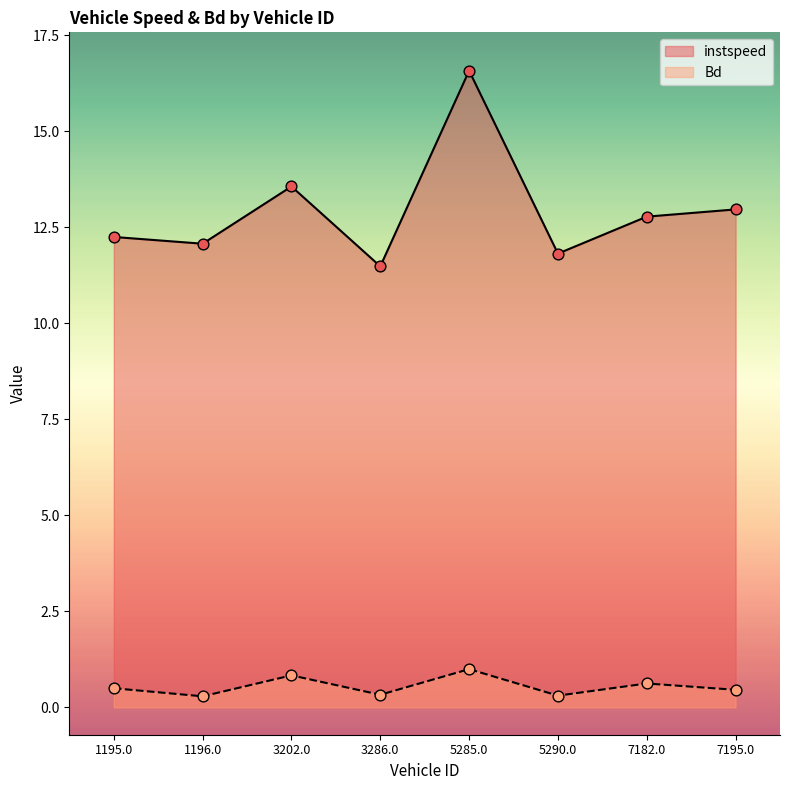

What are all the series names shown in the legend?

instspeed, Bd